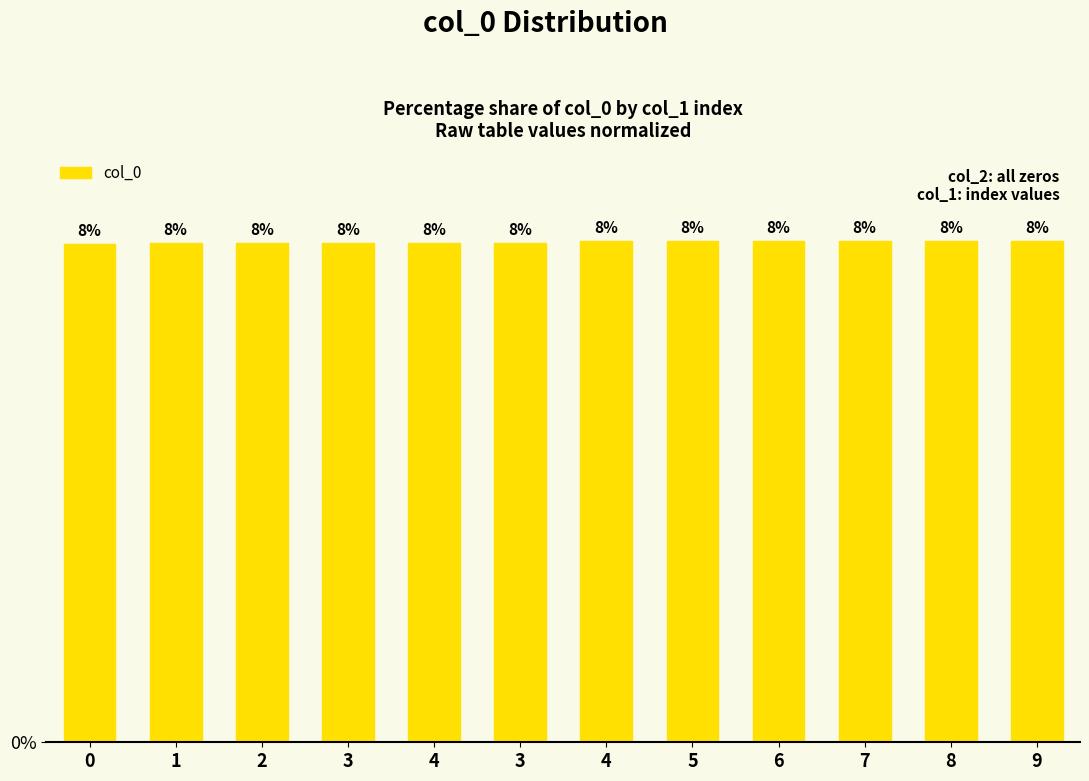

What is the sum of all values?

100.0